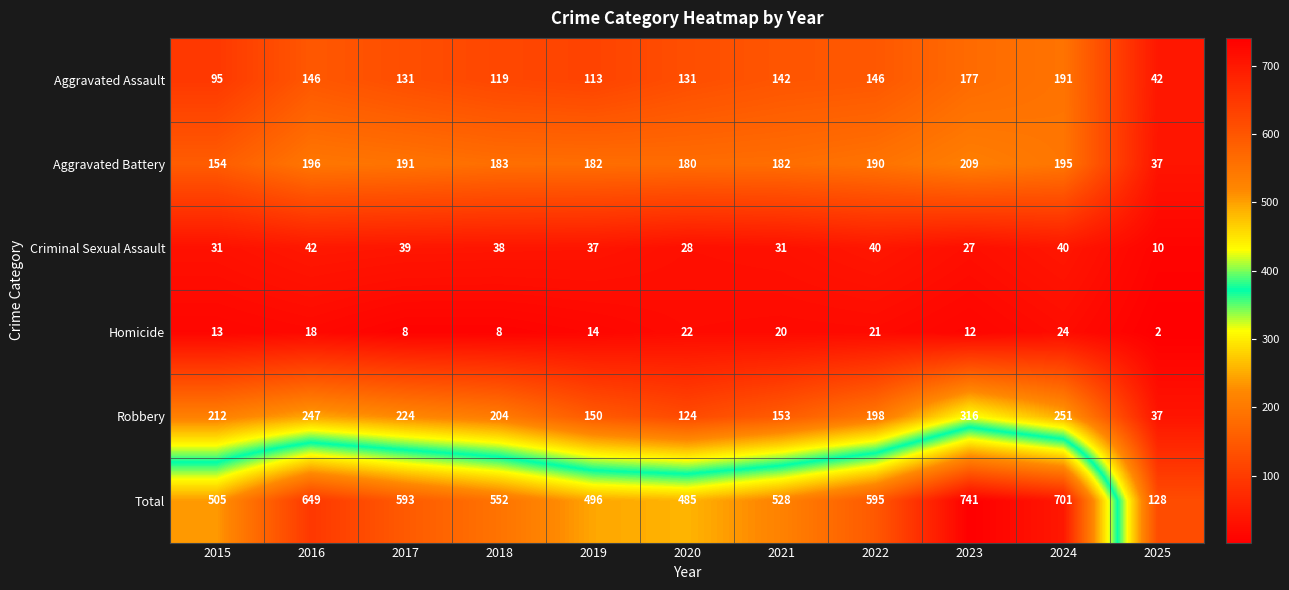

What is the lowest value of the Aggravated Assault series?

42